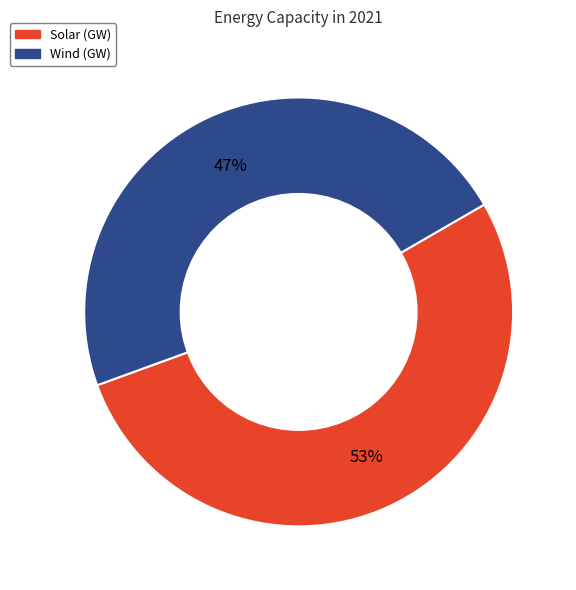

To the nearest percent, what percentage of the pie is Wind (GW)?

47%